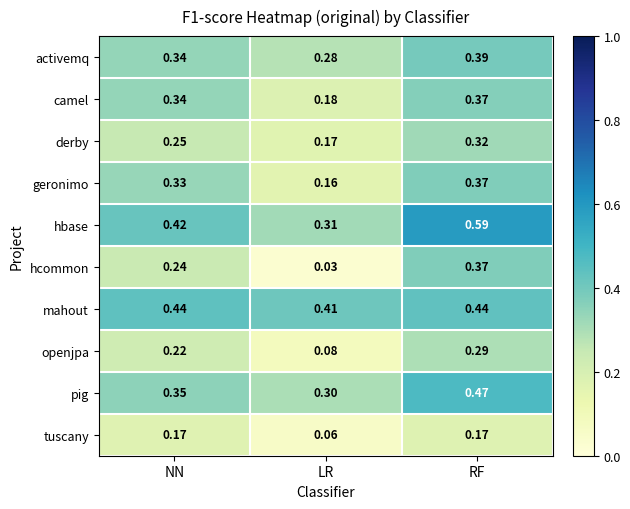

Which label corresponds to the smallest value in the chart?

LR